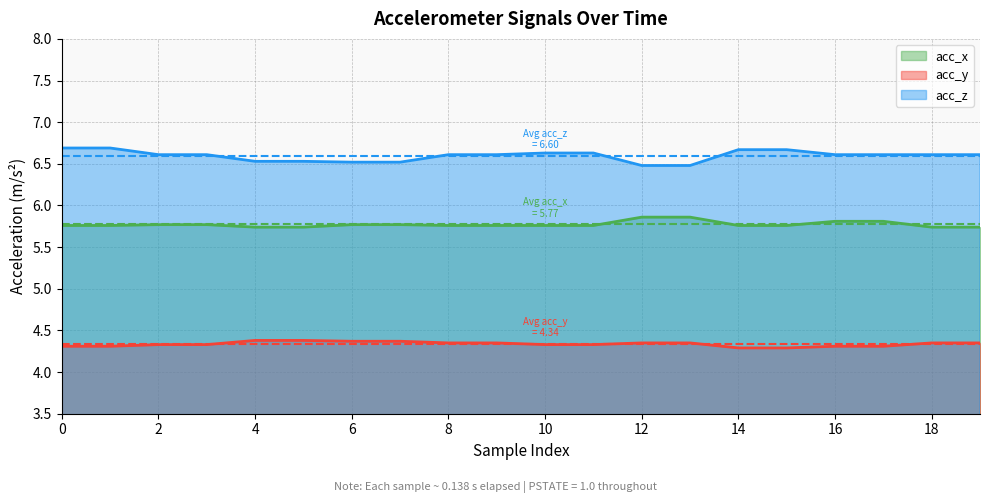

True or false: acc_y has a value of 4.3 at 9.

True